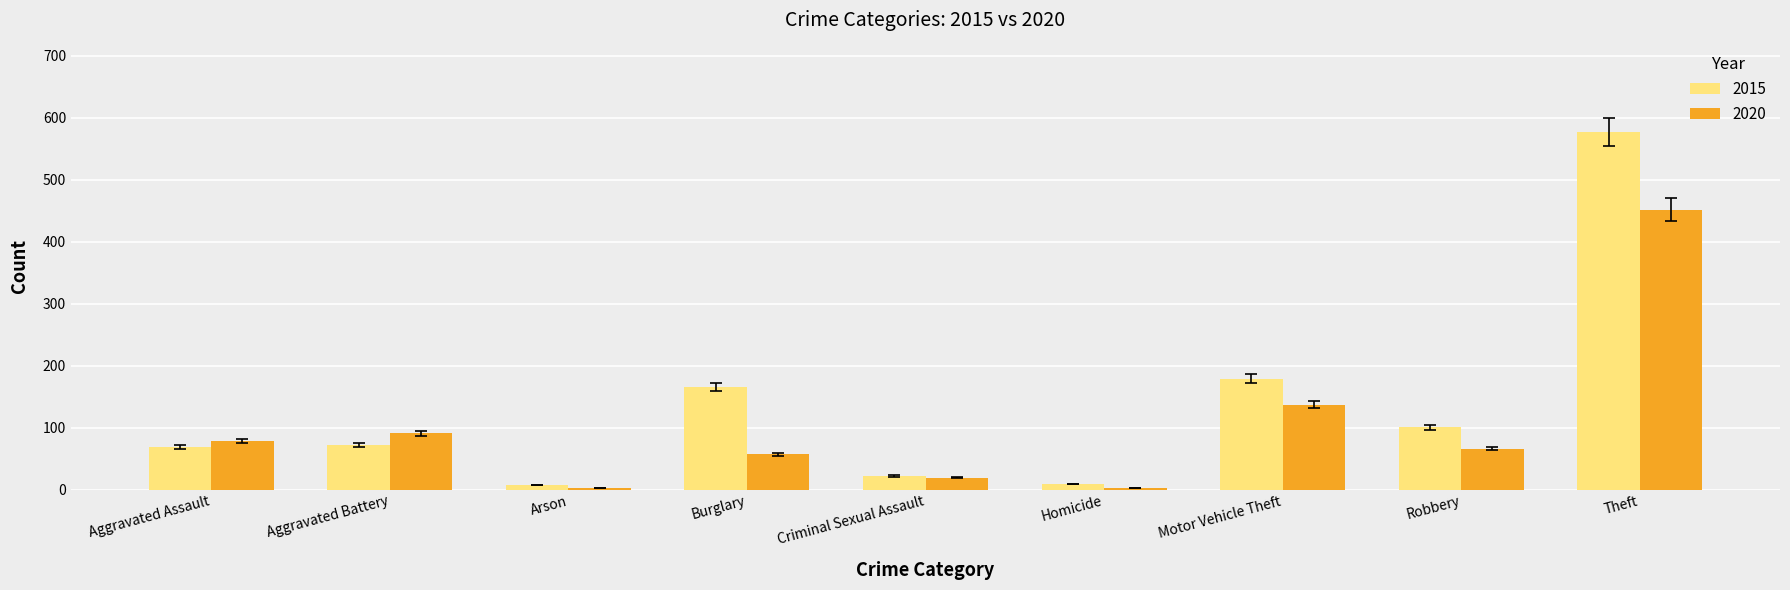

Which category has the highest value in the 2015 series?

Theft